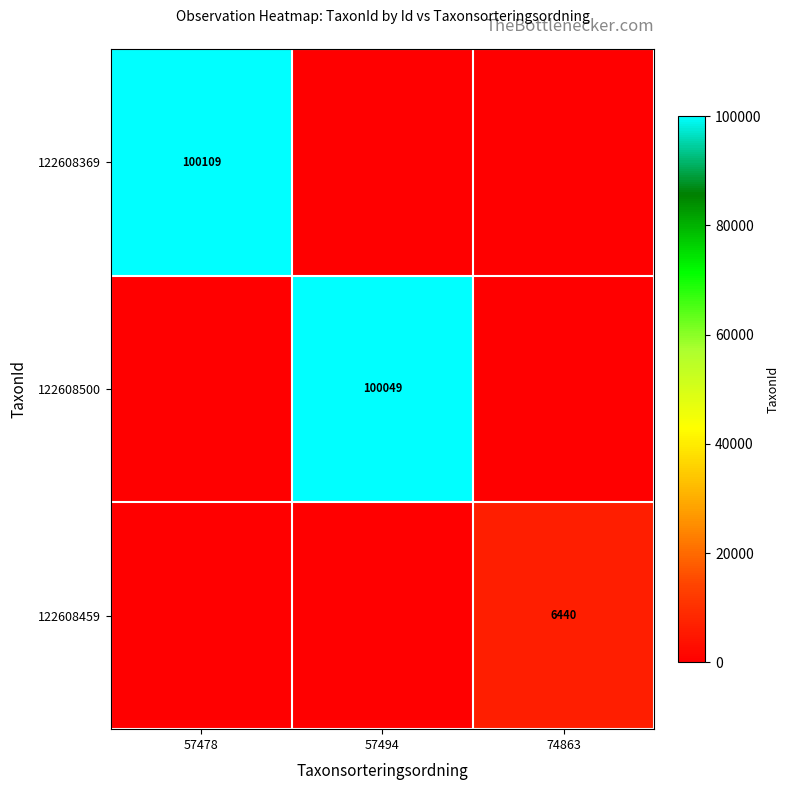

The 122608369 series shows 66537 at 57478. True or false?

False